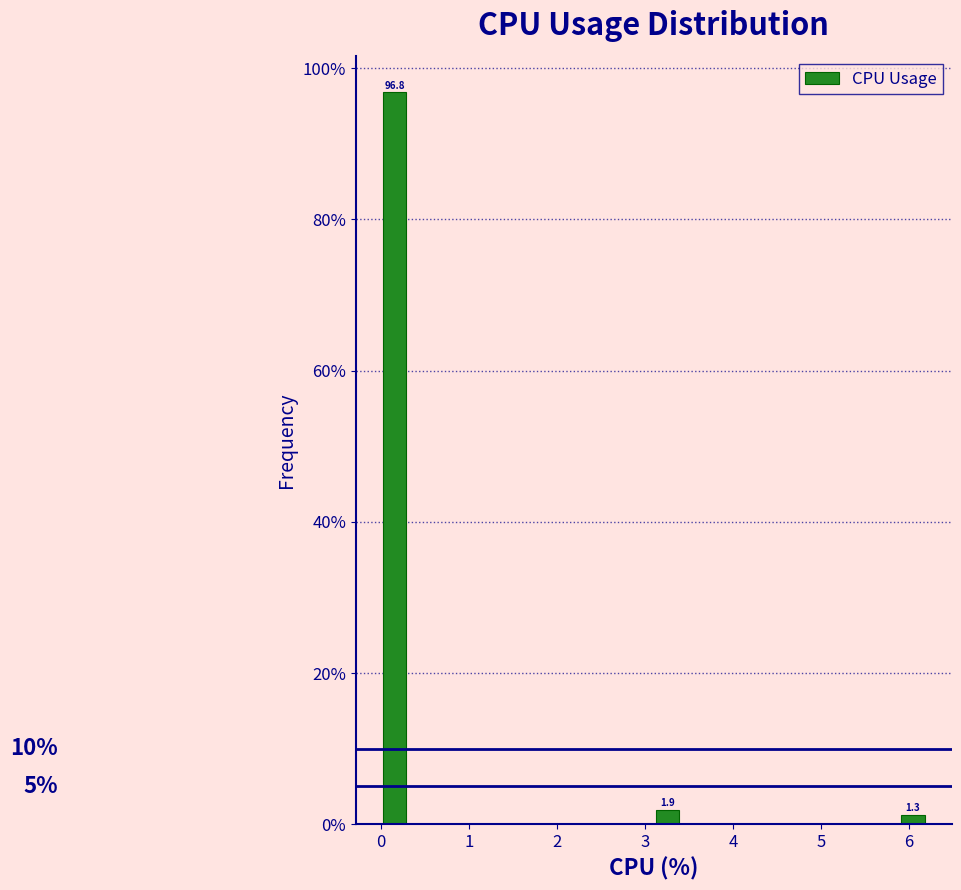

Read against the x-axis, roughly where is the centre of the tallest bar?

0.2